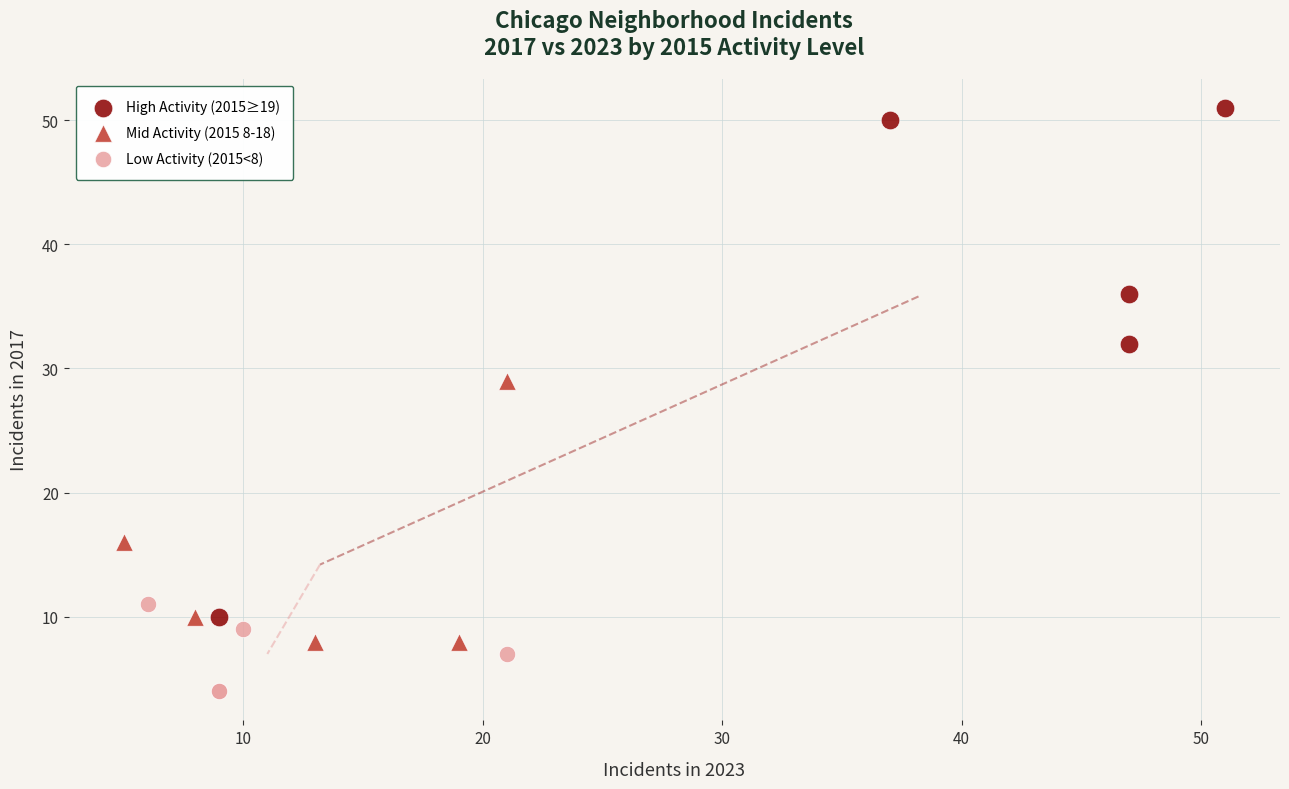

Which series contains the highest Y value?

High Activity (2015≥19)